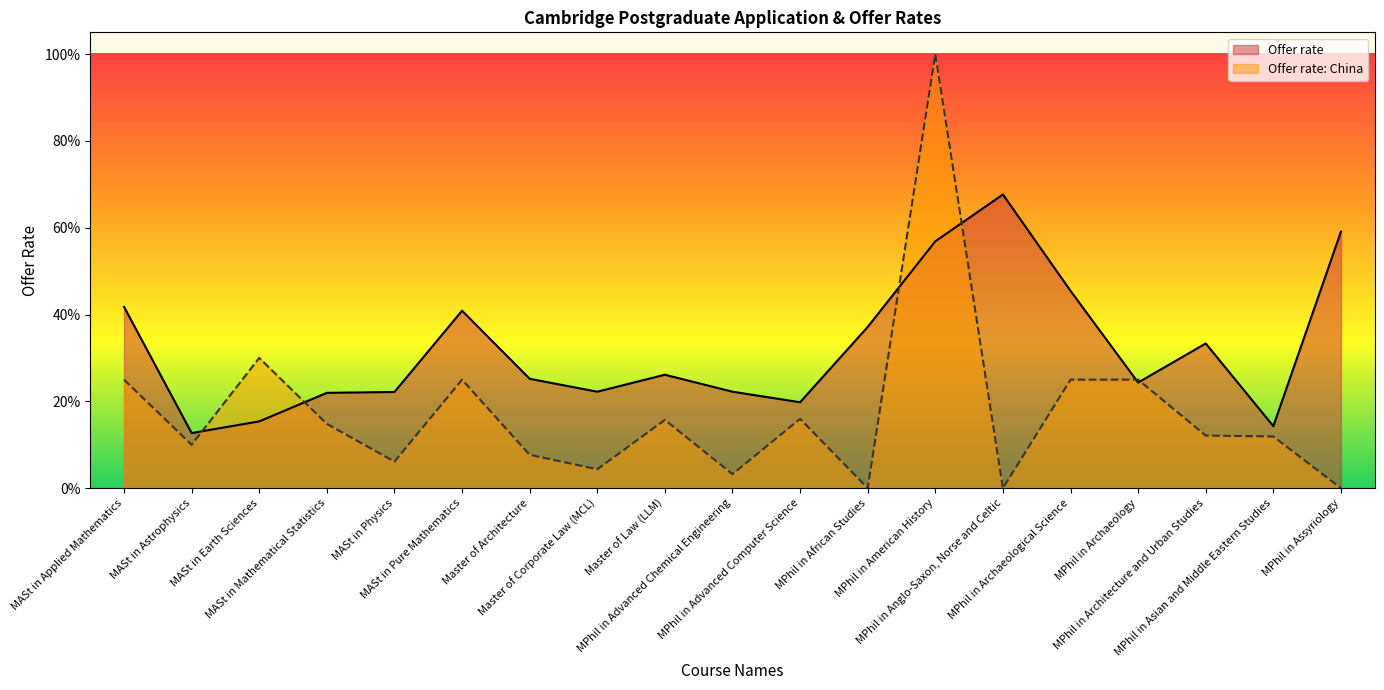

What is the difference between the maximum and minimum values in the Offer rate series?

0.5